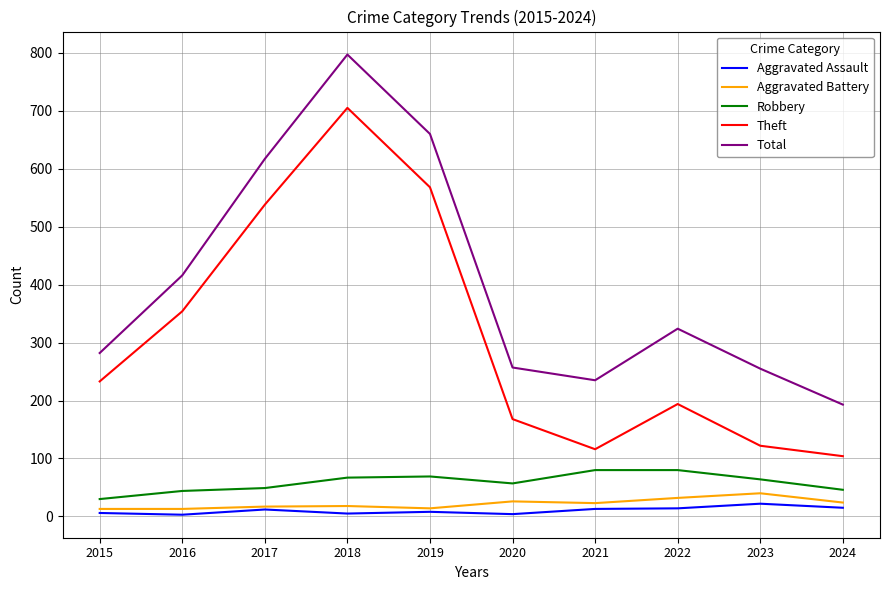

Which series has the largest total across all categories?

Total